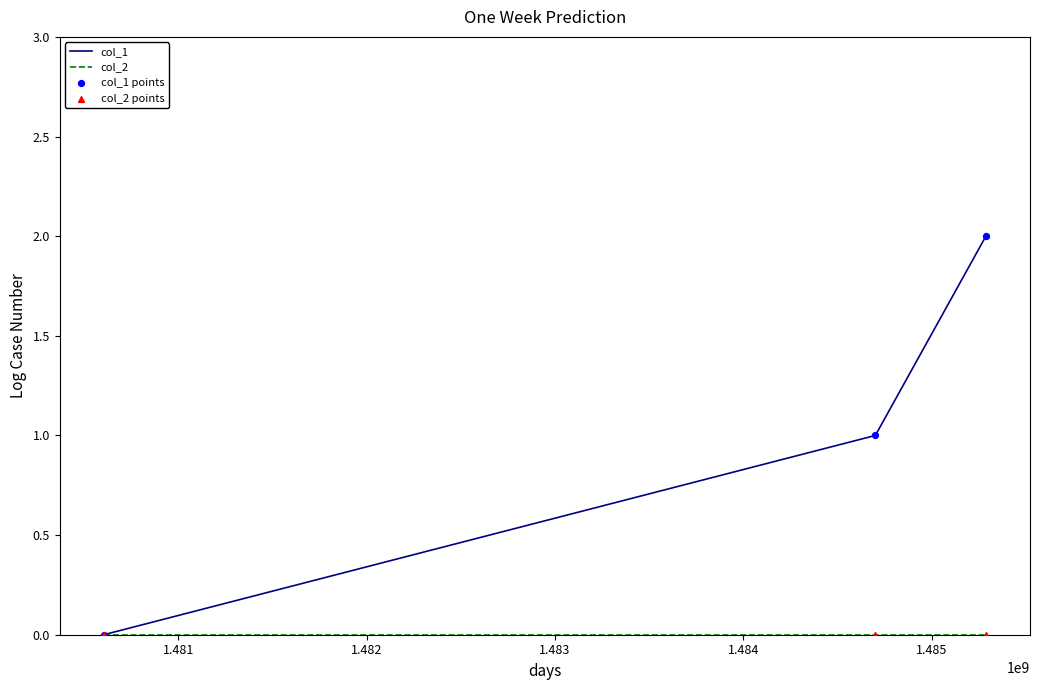

Which series has the largest range (max minus min)?

col_1